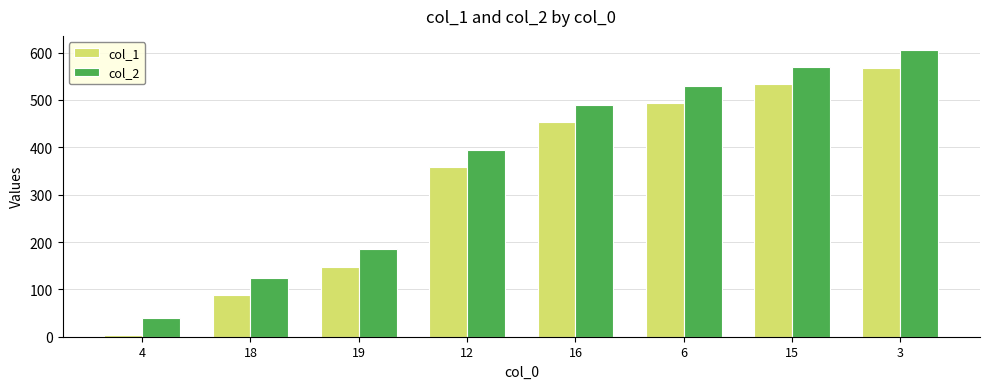

What are all the series names shown in the legend?

col_1, col_2